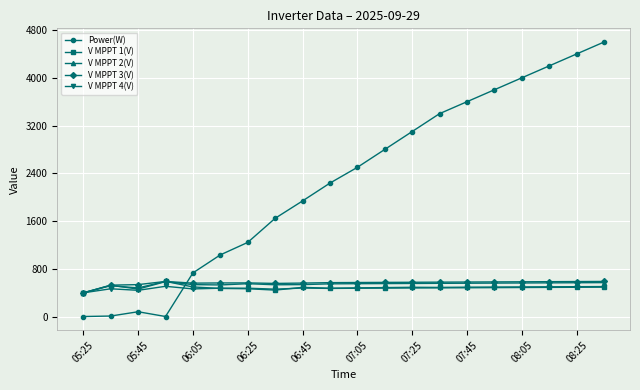

What is the greatest value displayed?

4600.0